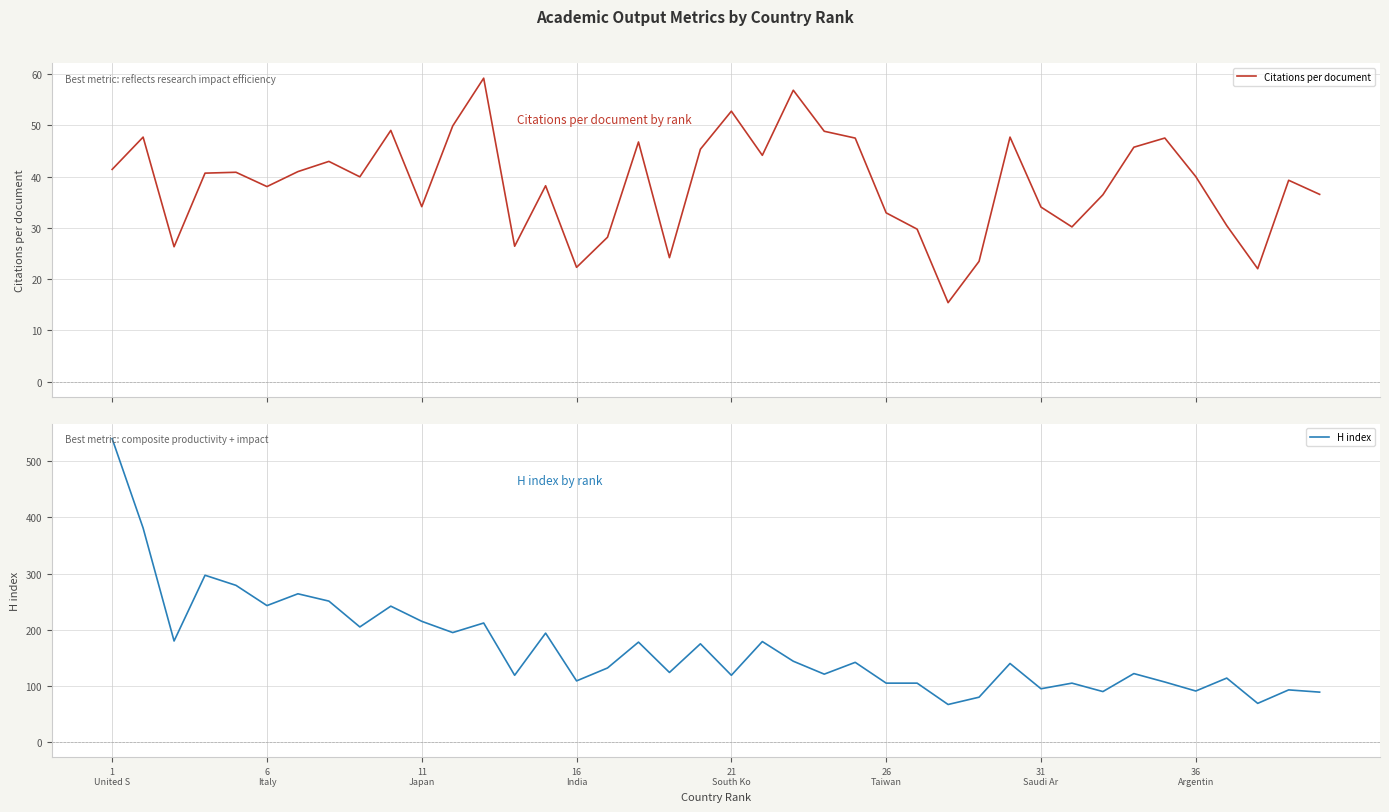

In Citations per document, how many points are lower than both neighbors (excluding endpoints)?

11